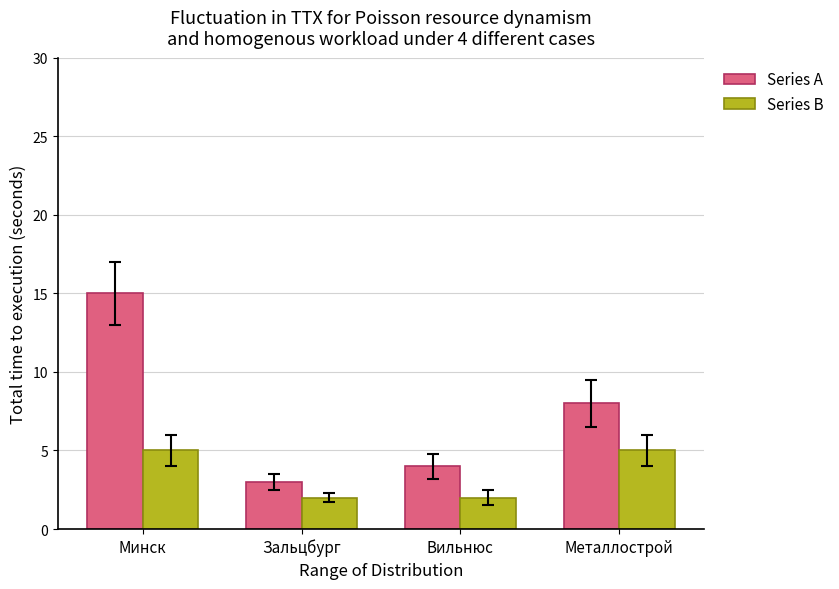

How many bars are there in total?

8